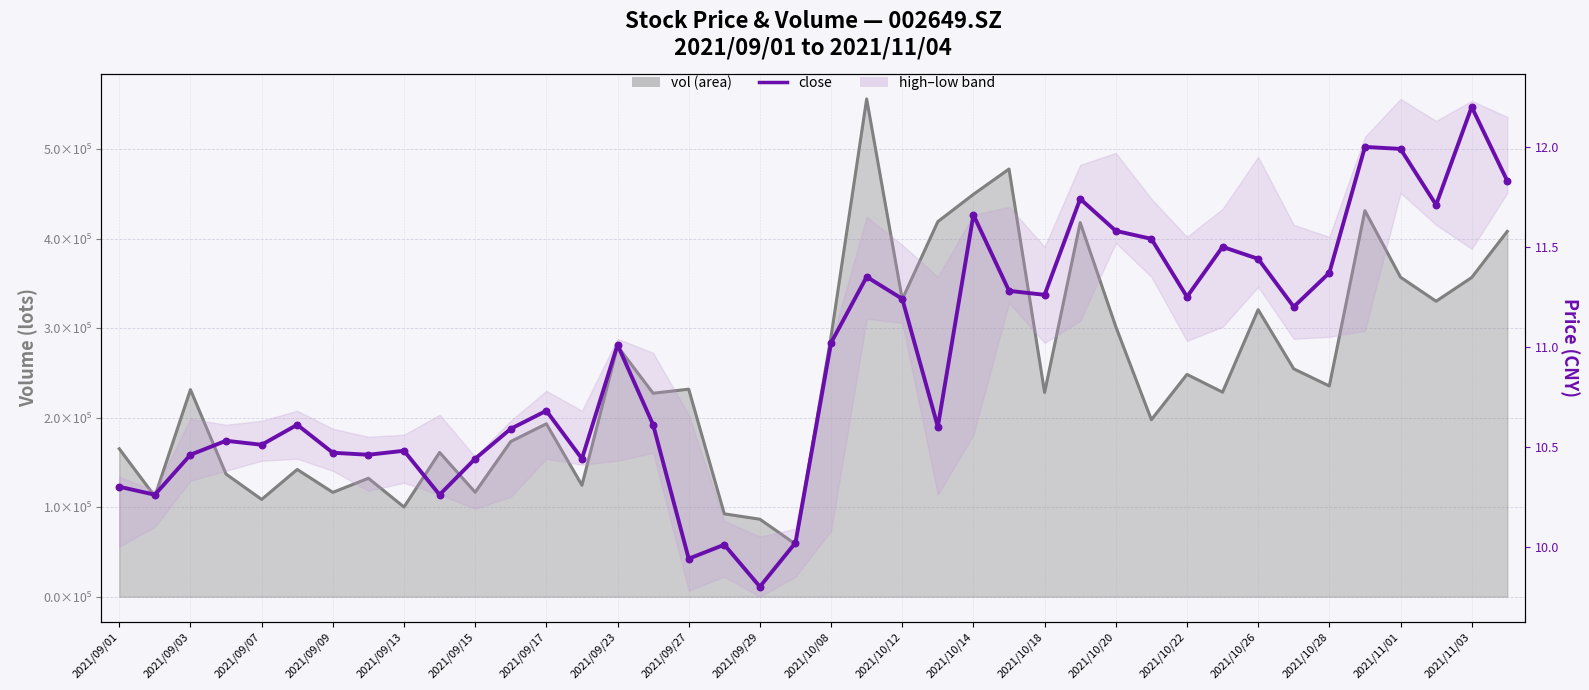

What is the change in value from 2021/09/27 to 37?

+1.2